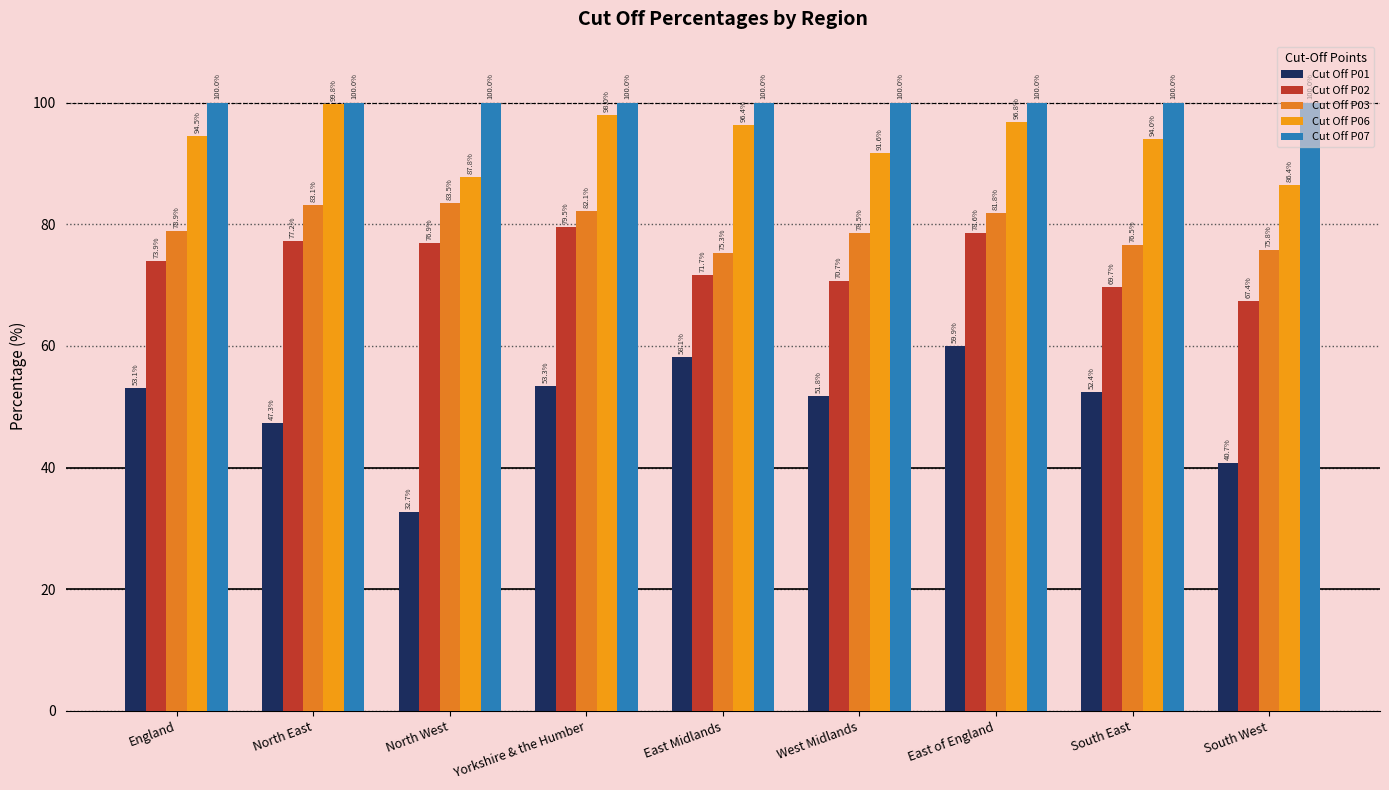

Count the number of data series in this chart.

5